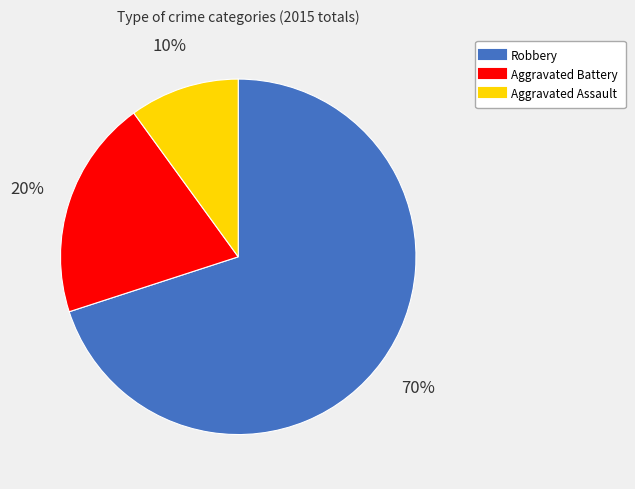

Rank the categories by value from lowest to highest.

Aggravated Assault, Aggravated Battery, Robbery